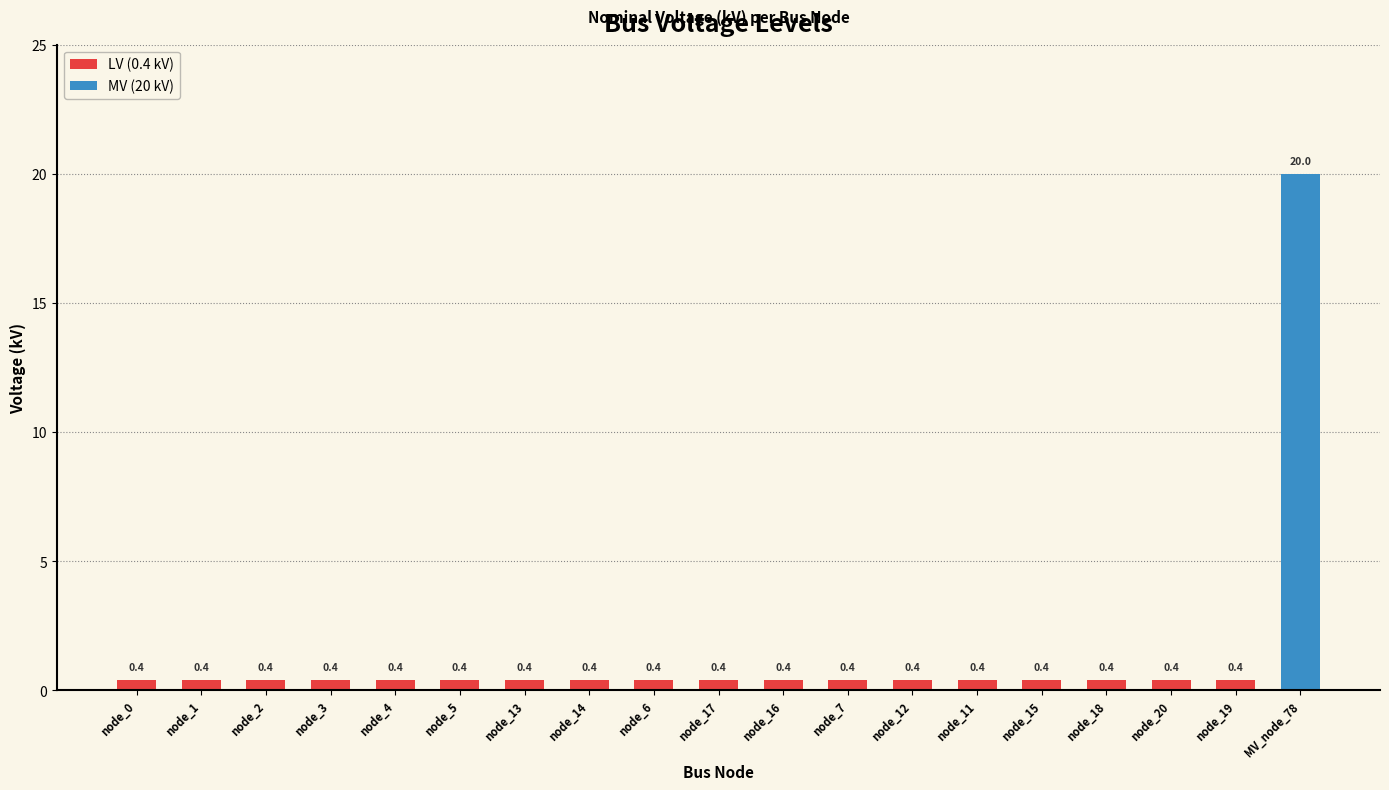

Reading left to right, list all the values displayed in this chart.

node_0=0.4	node_1=0.4	node_2=0.4	node_3=0.4	node_4=0.4	node_5=0.4	node_13=0.4	node_14=0.4	node_6=0.4	node_17=0.4	node_16=0.4	node_7=0.4	node_12=0.4	node_11=0.4	node_15=0.4	node_18=0.4	node_20=0.4	node_19=0.4	MV_node_78=20.0